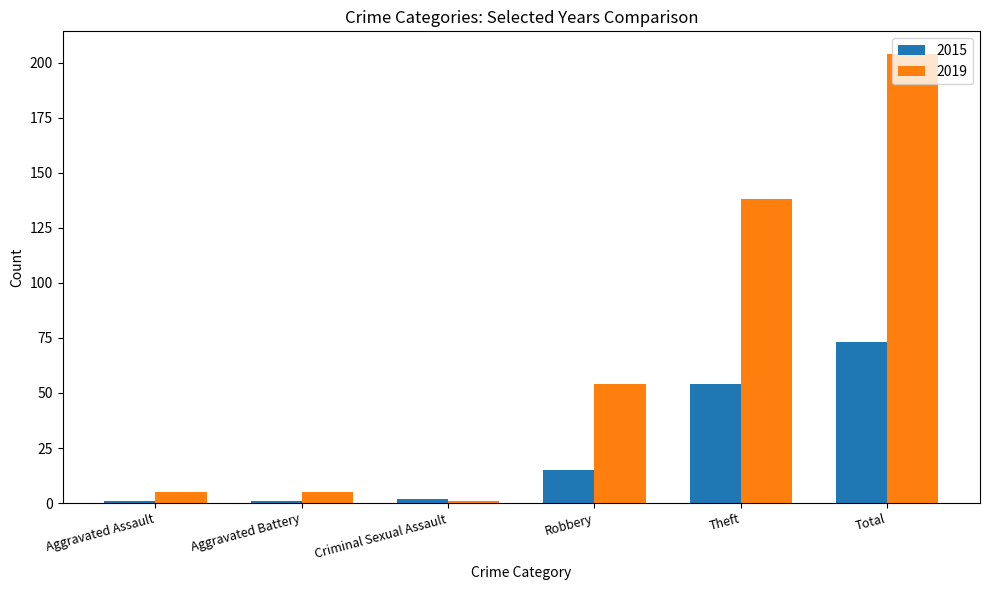

The 2019 series shows 5 at Aggravated Assault. True or false?

True